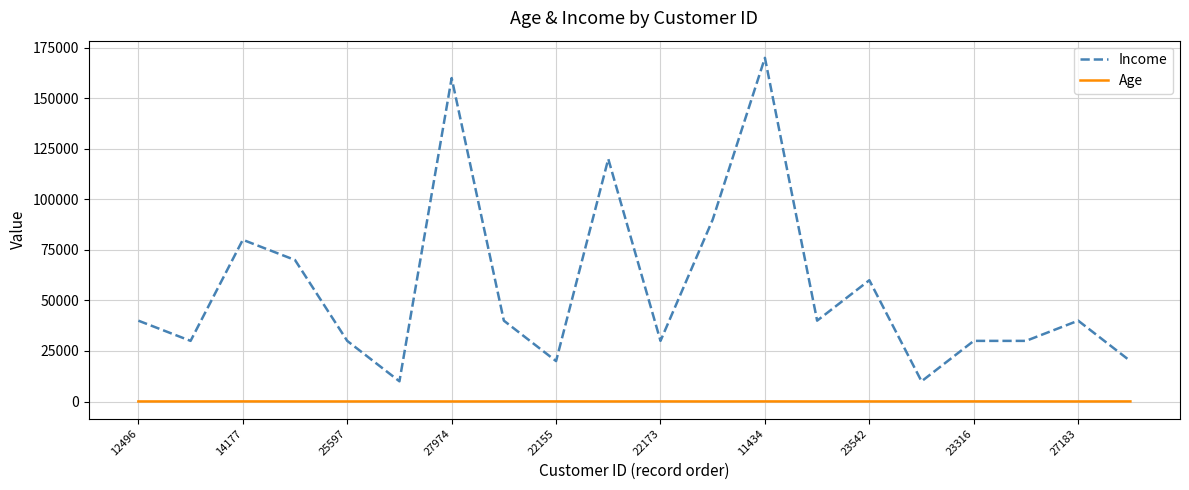

What is the sum of all Age values?

905